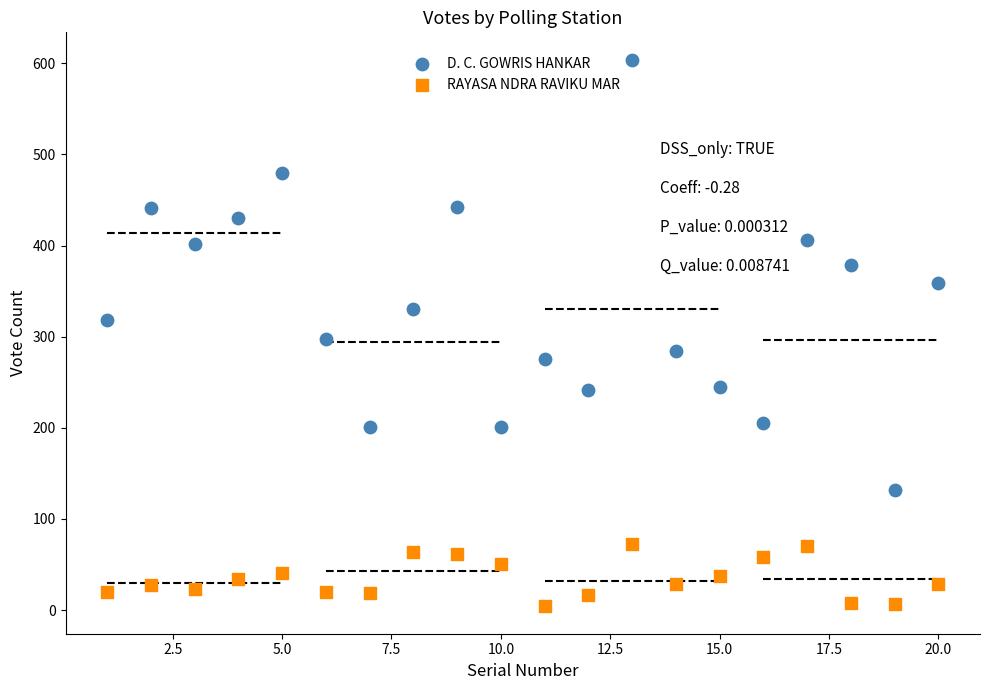

Across all data points, what is the range of Y values (max minus min)?

600